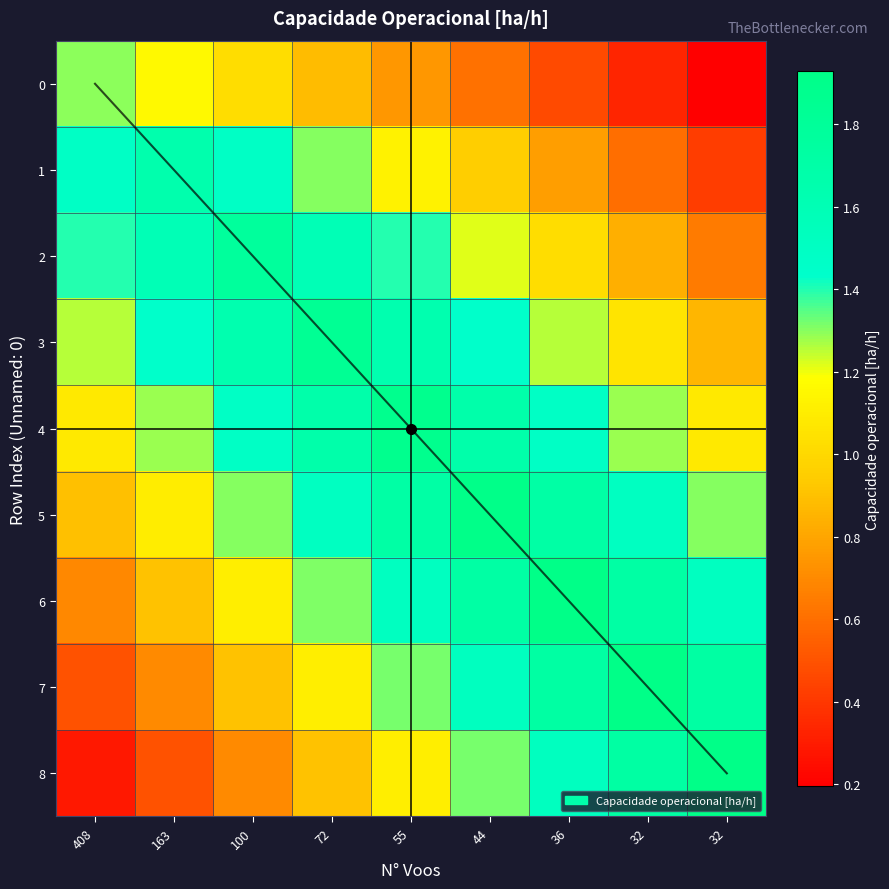

Which series has the widest spread of values?

8